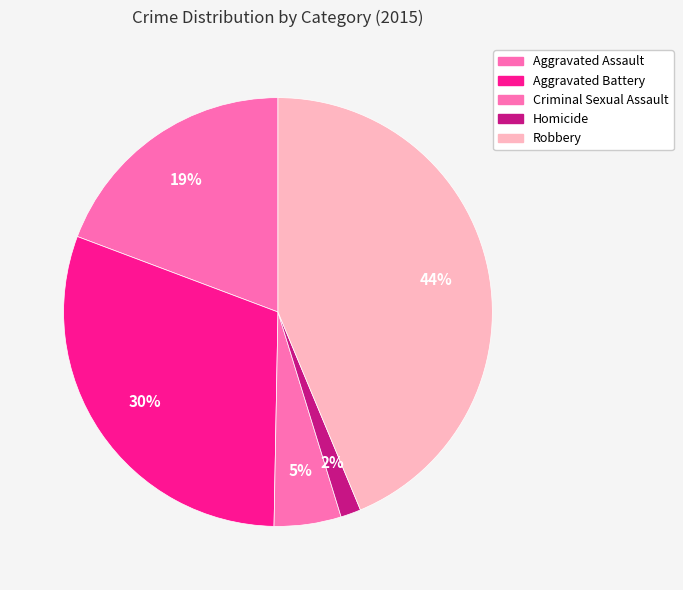

What is the largest slice in the pie chart?

Robbery